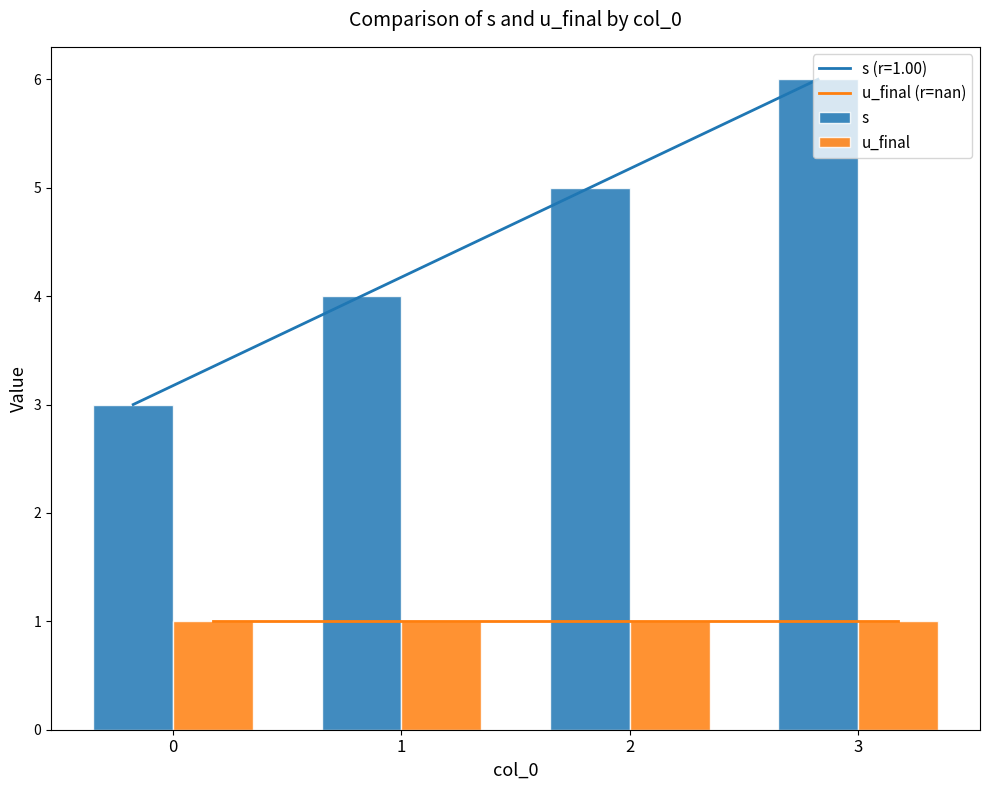

What is the average value of the u_final (r=nan) series?

1.0